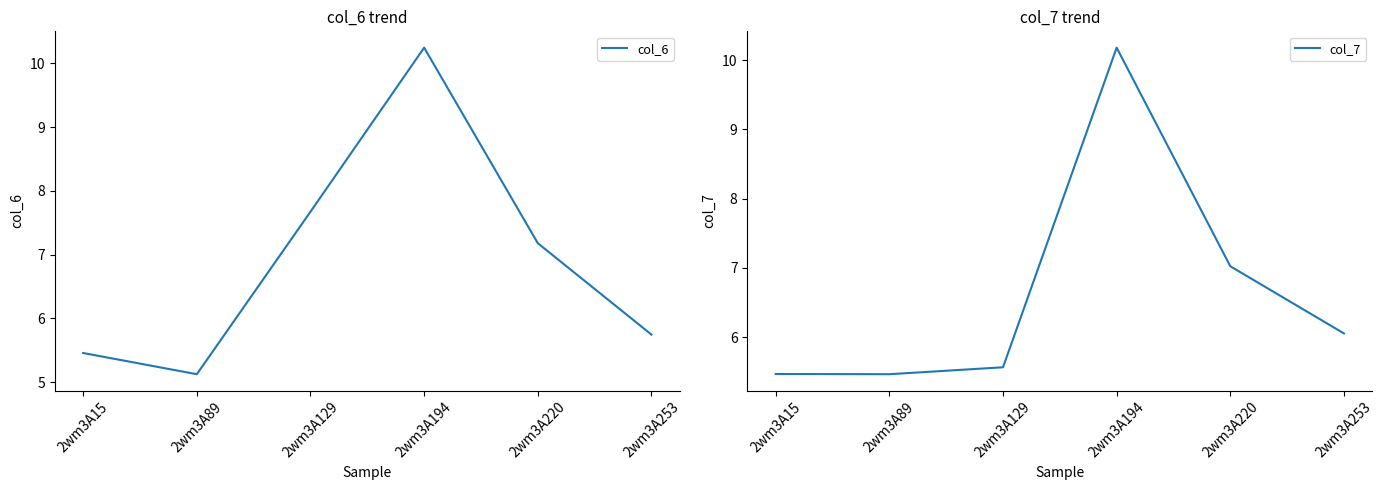

How many lines are shown in the chart?

2